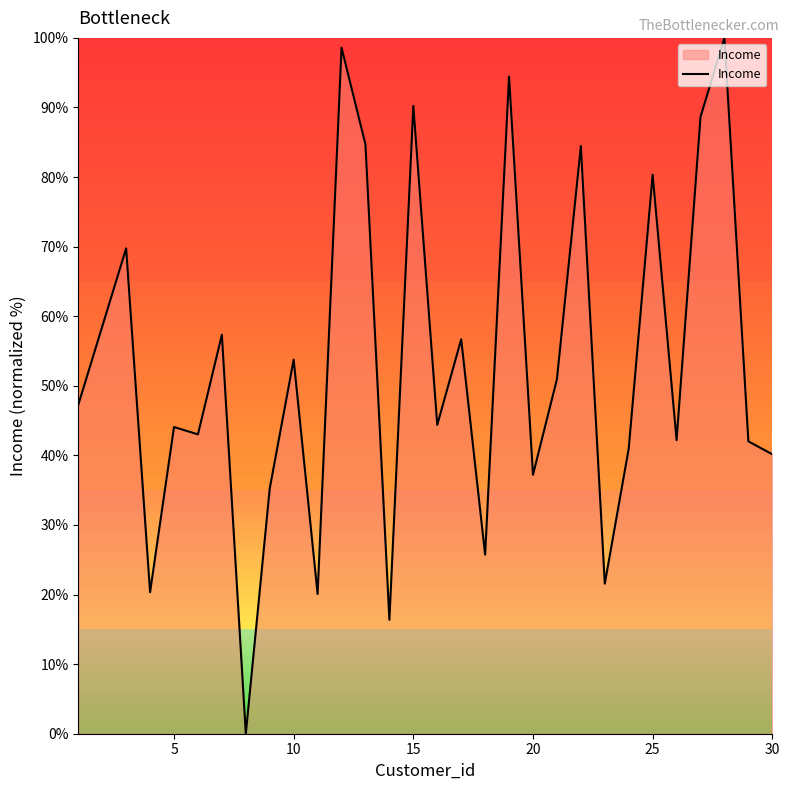

What is the maximum value shown in the chart?

100.0